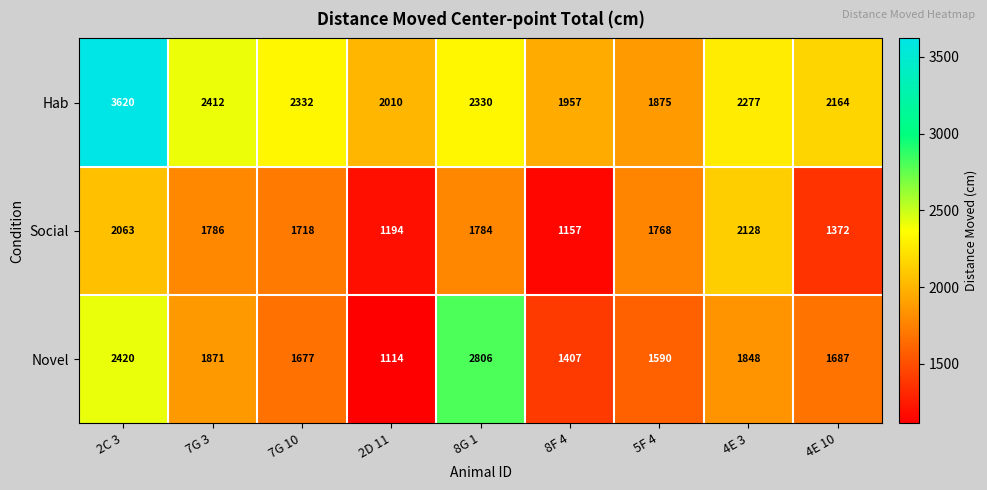

Rank the series by their average value, from lowest to highest.

Social, Novel, Hab